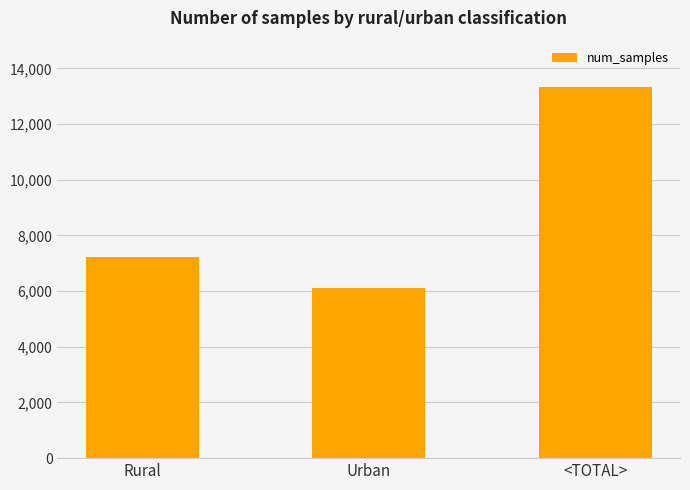

What is the label of the 1st bar from the left?

Rural